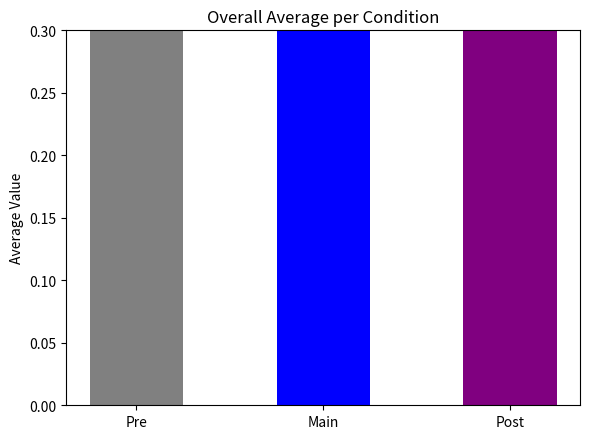

The value at Pre is 0.4. True or false?

True